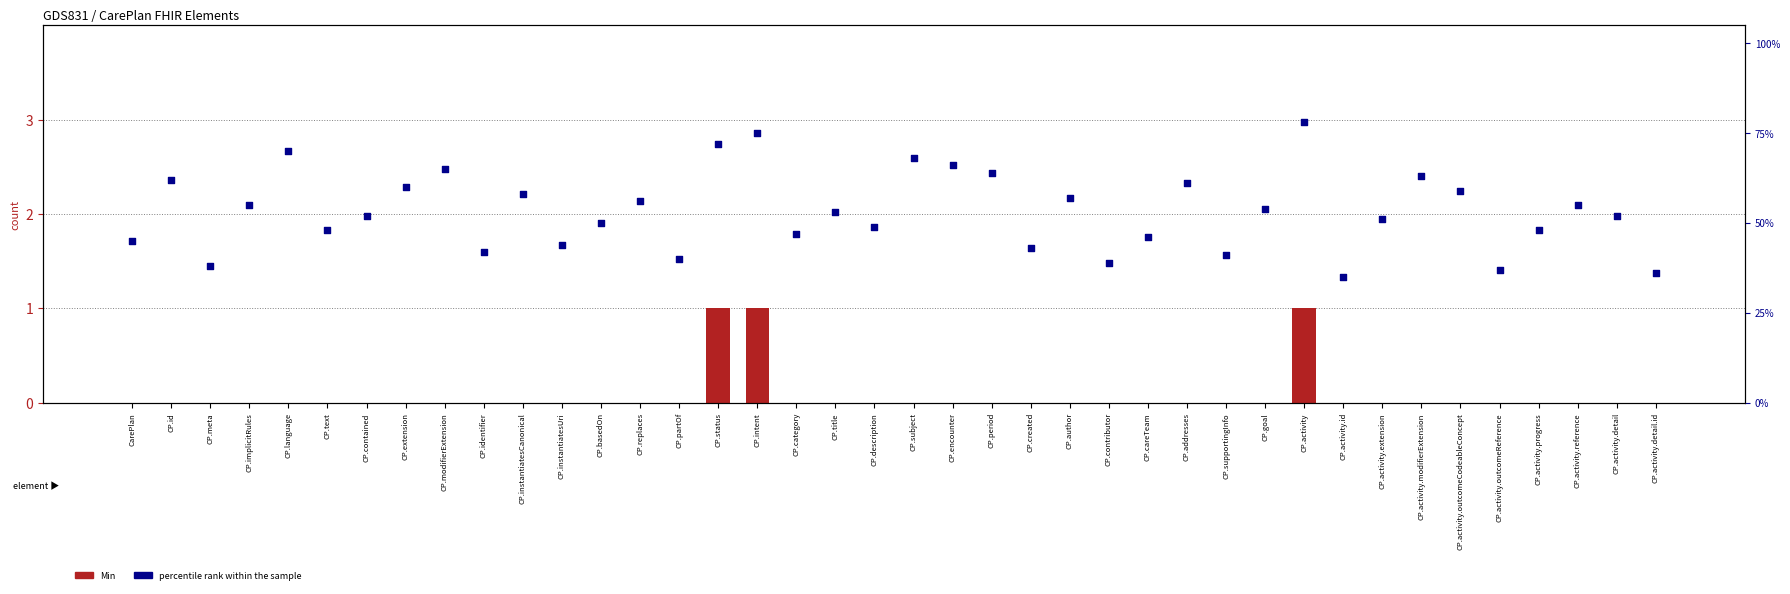

At how many categories does at least one series exceed 21?

40